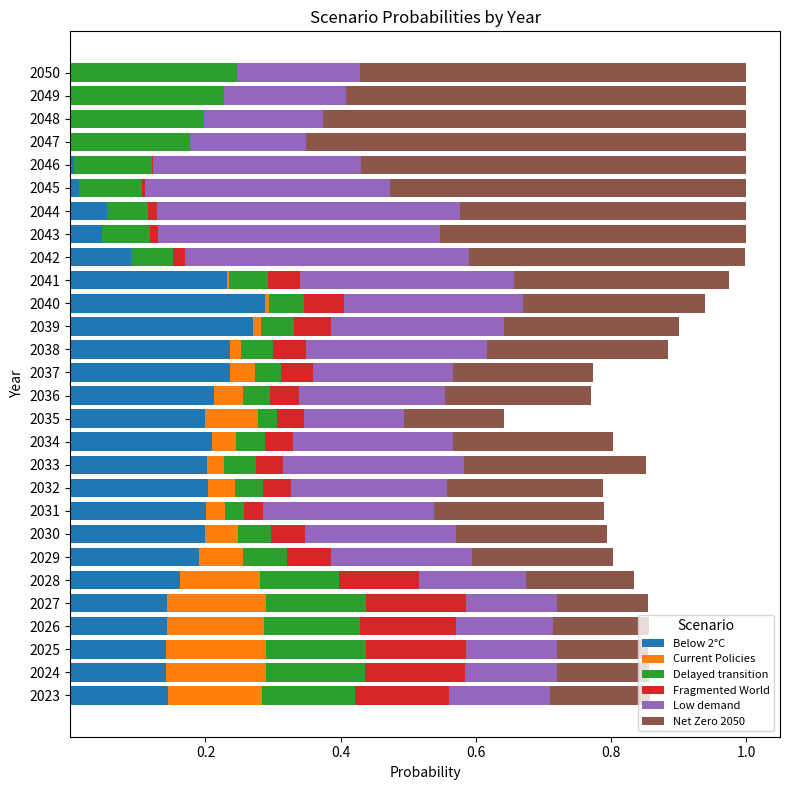

Reading left to right, list all the values displayed in this chart.

Below 2°C: 0.1	0.1	0.1	0.1	0.1	0.2	0.2	0.2	0.2	0.2	0.2	0.2	0.2	0.2	0.2	0.2	0.3	0.3	0.2	0.1	0.0	0.1	0.0	0.0	0.0	0.0	0.0	0.0
Current Policies: 0.1	0.1	0.1	0.1	0.1	0.1	0.1	0.0	0.0	0.0	0.0	0.0	0.1	0.0	0.0	0.0	0.0	0.0	0.0	0.0	0.0	0.0	0.0	0.0	0.0	0.0	0.0	0.0
Delayed transition: 0.1	0.1	0.1	0.1	0.1	0.1	0.1	0.0	0.0	0.0	0.0	0.0	0.0	0.0	0.0	0.0	0.0	0.1	0.1	0.1	0.1	0.1	0.1	0.1	0.2	0.2	0.2	0.2
Fragmented World: 0.1	0.1	0.1	0.1	0.1	0.1	0.1	0.0	0.0	0.0	0.0	0.0	0.0	0.0	0.0	0.0	0.1	0.1	0.0	0.0	0.0	0.0	0.0	0.0	0.0	0.0	0.0	0.0
Low demand: 0.1	0.1	0.1	0.1	0.1	0.2	0.2	0.2	0.3	0.2	0.3	0.2	0.1	0.2	0.2	0.3	0.3	0.3	0.3	0.4	0.4	0.4	0.4	0.3	0.2	0.2	0.2	0.2
Net Zero 2050: 0.1	0.1	0.1	0.1	0.1	0.2	0.2	0.2	0.3	0.2	0.3	0.2	0.1	0.2	0.2	0.3	0.3	0.3	0.3	0.4	0.5	0.4	0.5	0.6	0.7	0.6	0.6	0.6